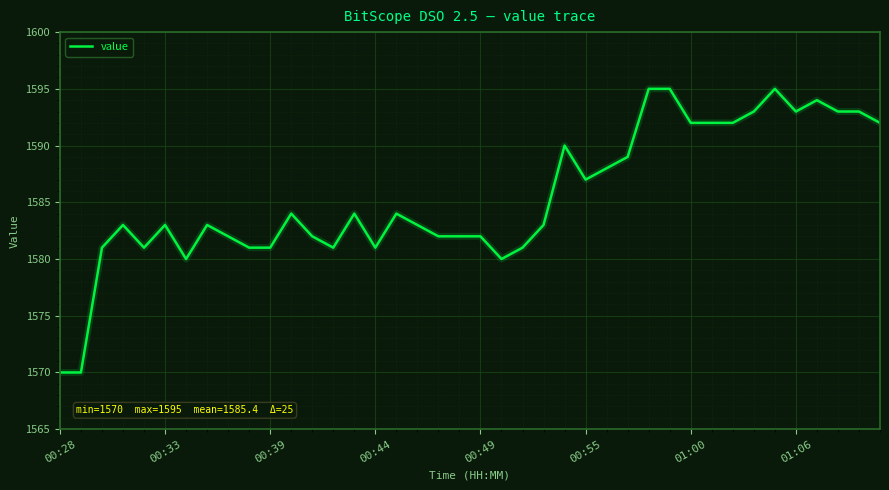

What is the difference between the maximum and minimum values?

25